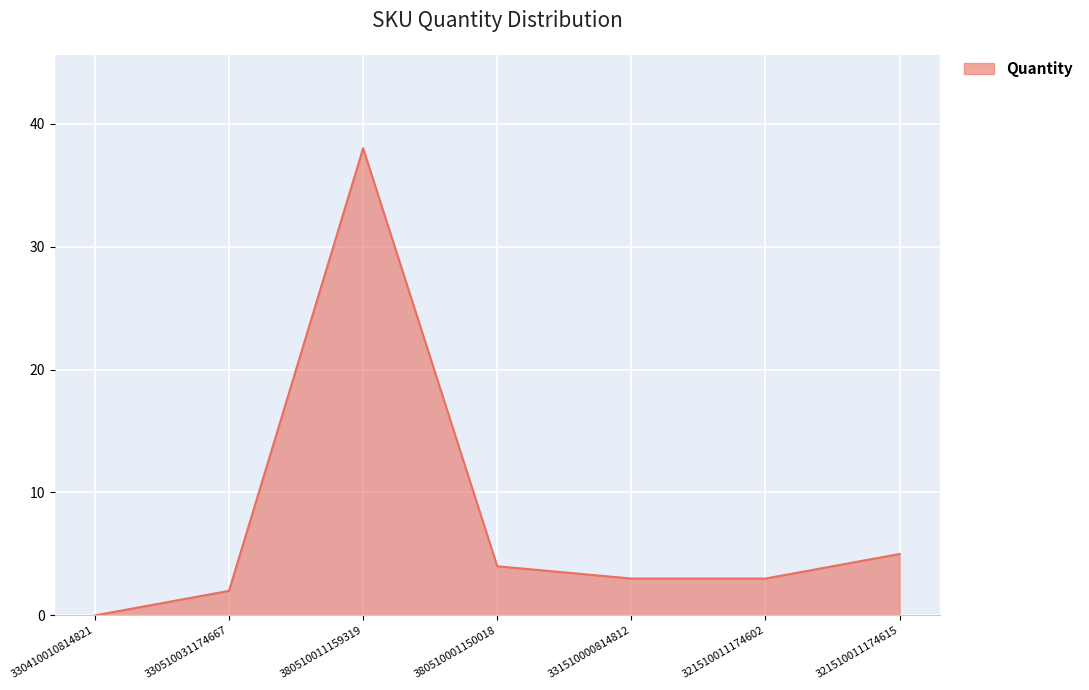

At which label is the value closest to 19?

321510011174615